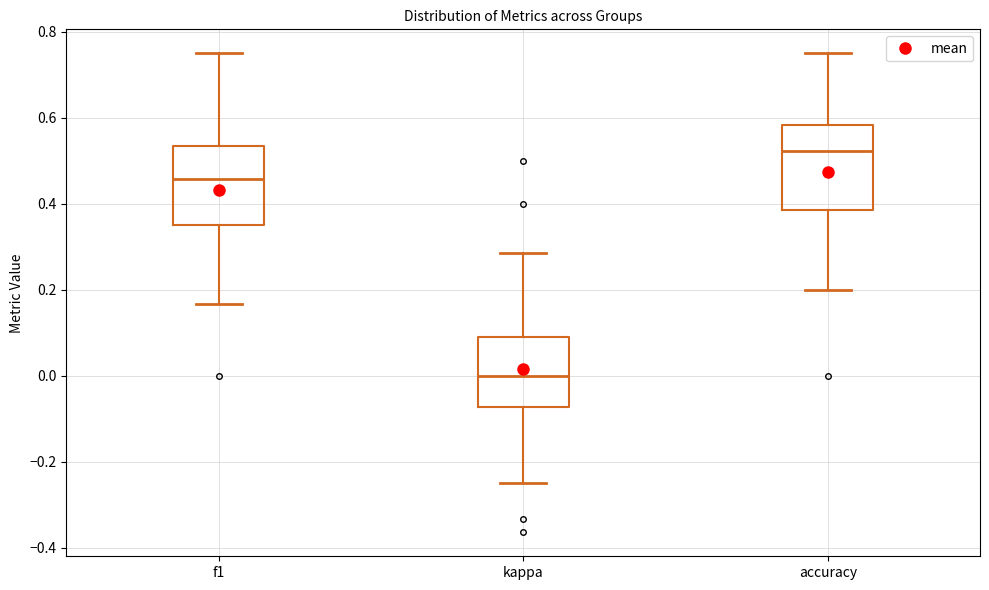

Which box's median line is the highest?

accuracy